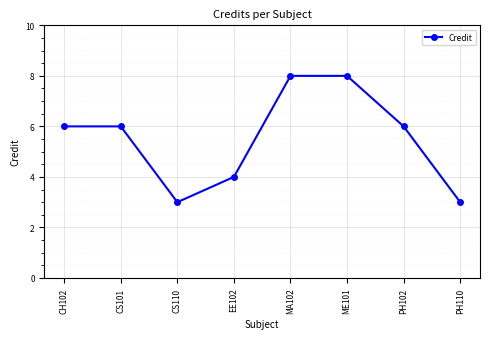

What position from the left is ME101?

6